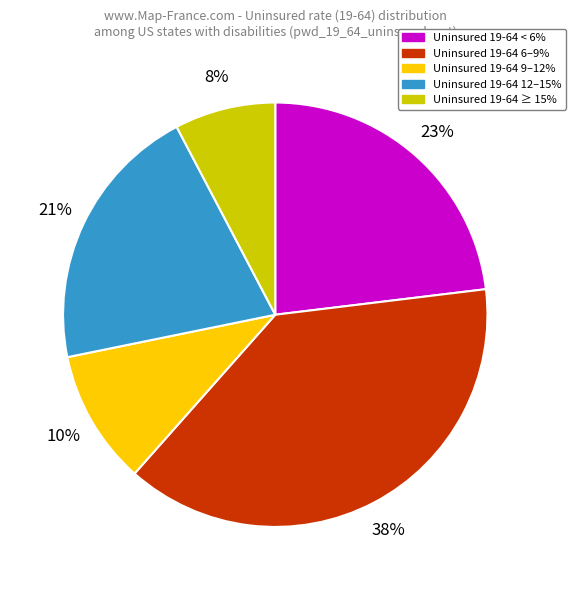

Does any single category account for the majority?

No